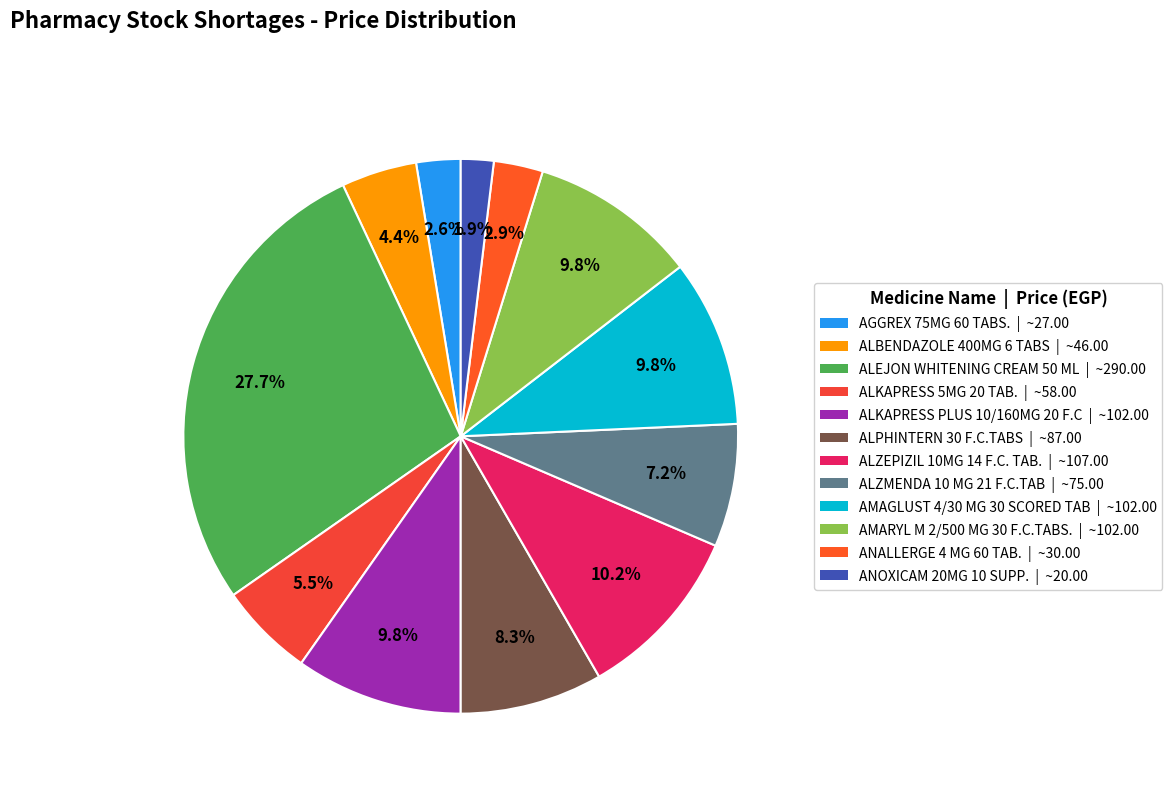

What is the largest slice in the pie chart?

ALEJON WHITENING CREAM 50 ML